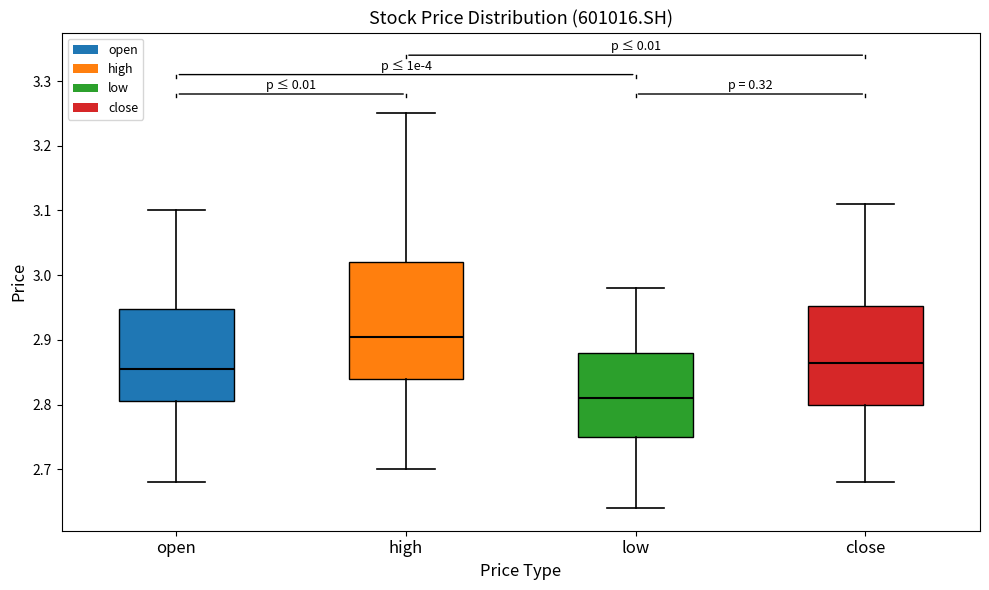

Where is the upper edge of the box for high on the y-axis? The values are not printed on the chart, so give them approximately, as read against the axis.

3.02